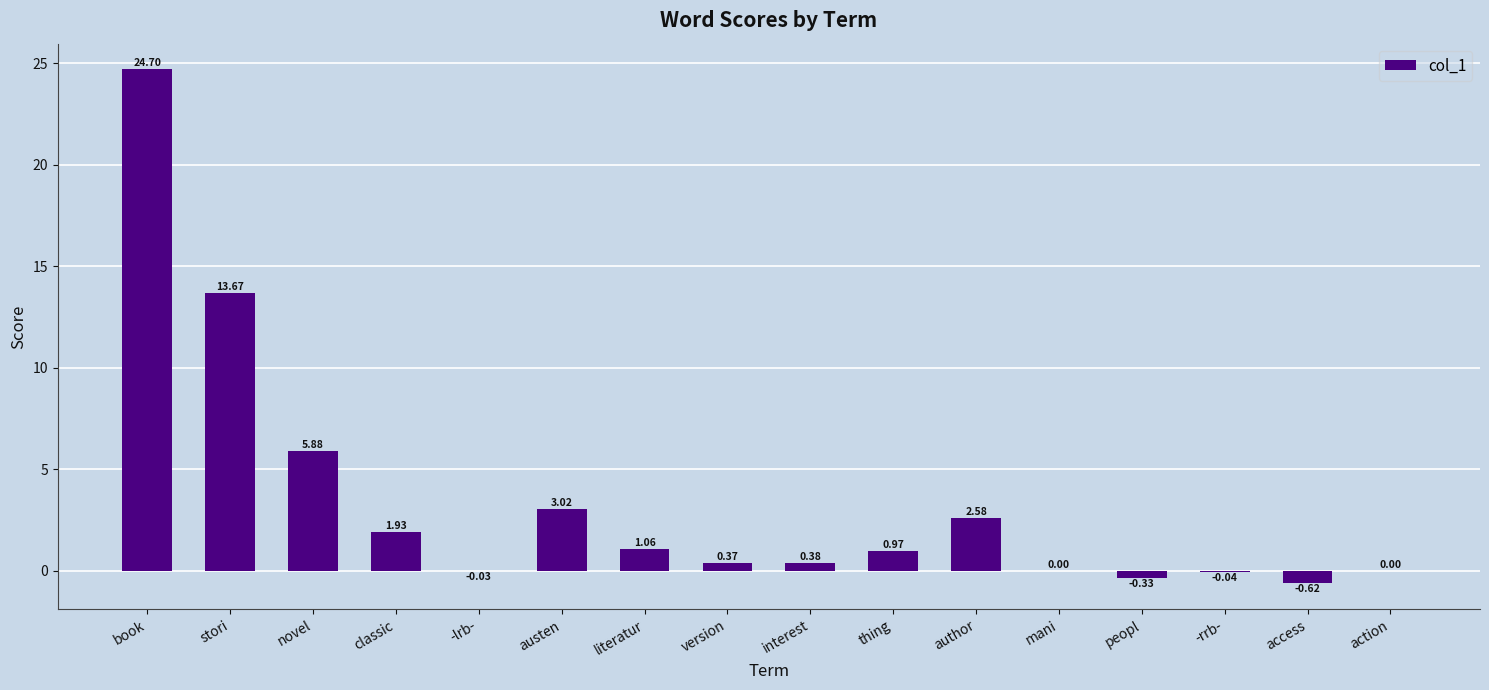

What is the sum of all values?

53.5